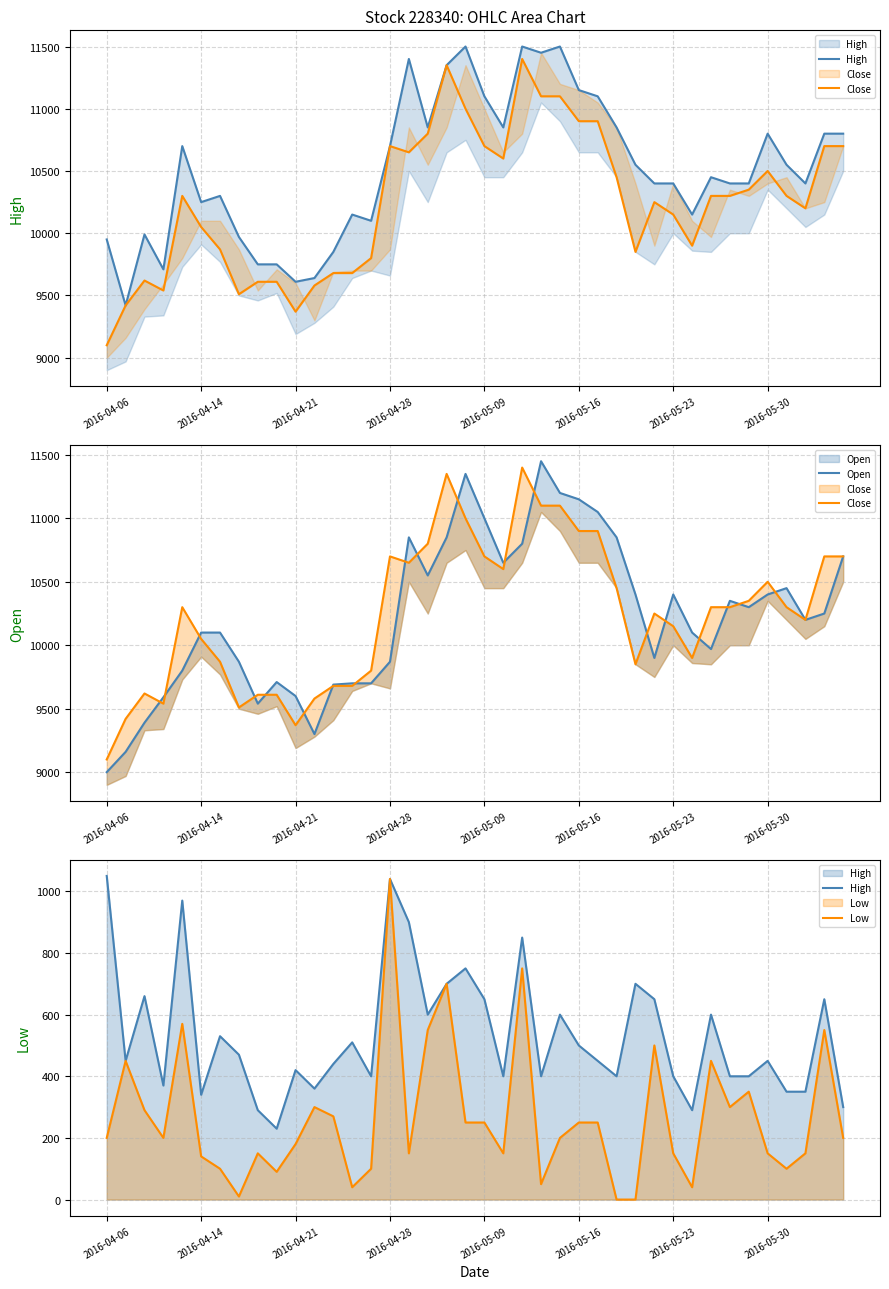

What is the difference between the maximum and minimum values in the High series?

820